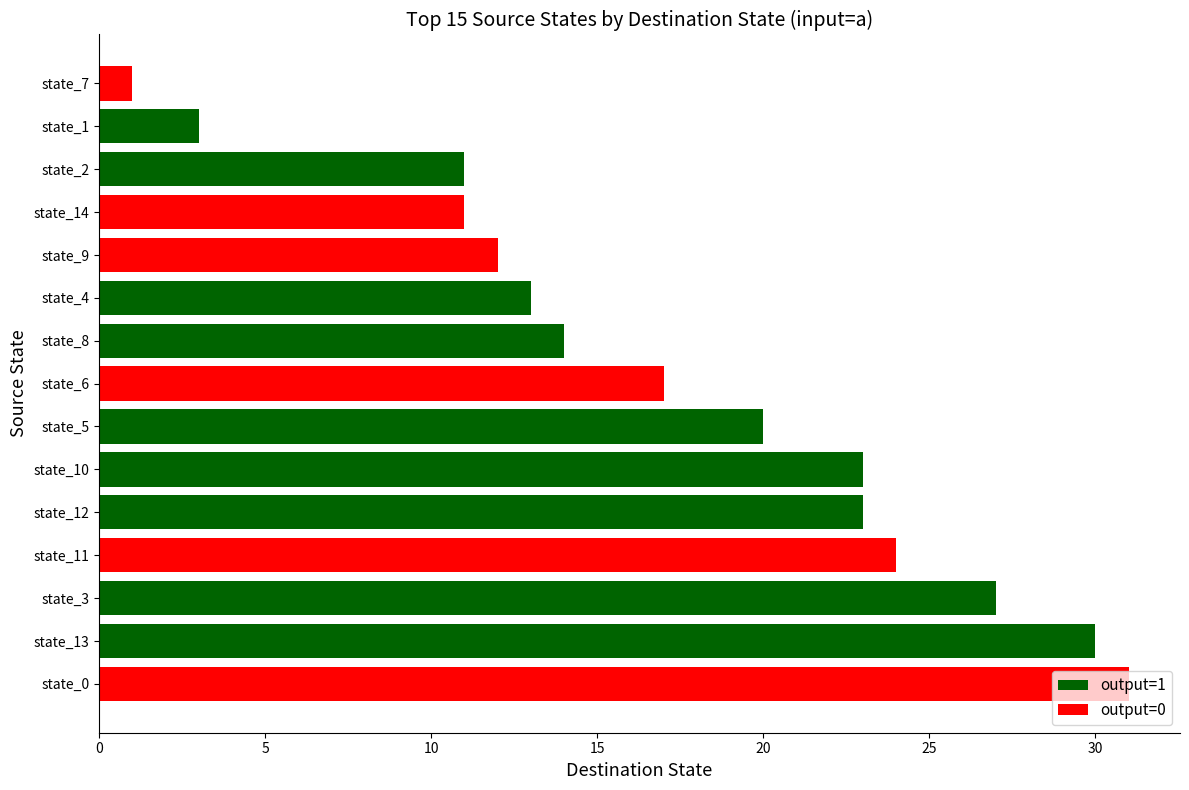

What is the maximum value shown in the chart?

31